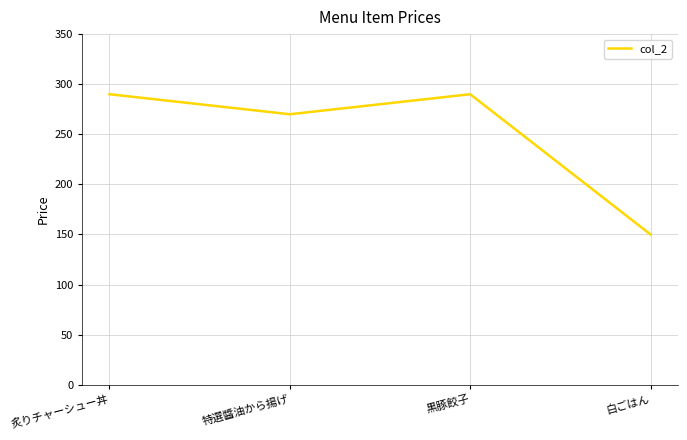

What is the change in value from 炙りチャーシュー丼 to 特選醬油から揚げ?

-20